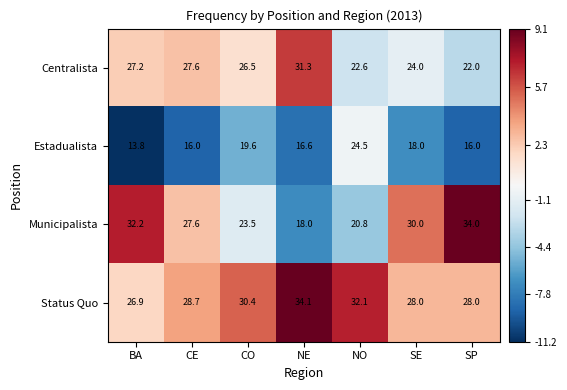

What is the difference between the Municipalista values at NO and CO?

2.7